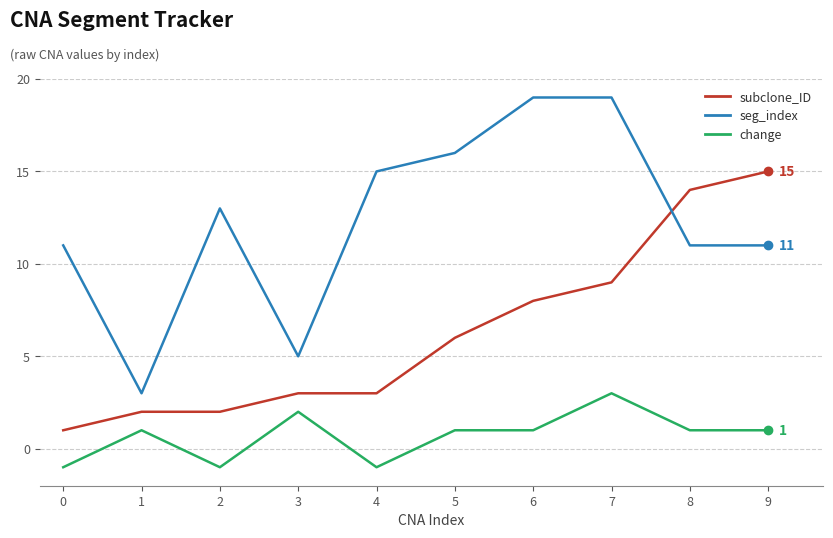

The subclone_ID series shows 2 at 2. True or false?

True